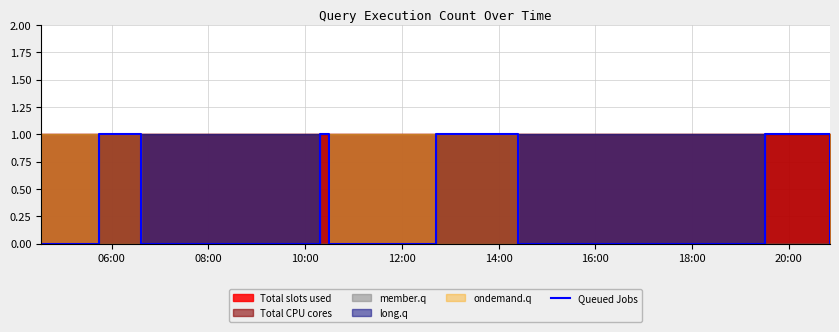

How many interior local peaks (higher than both neighbors) does the data have?

4